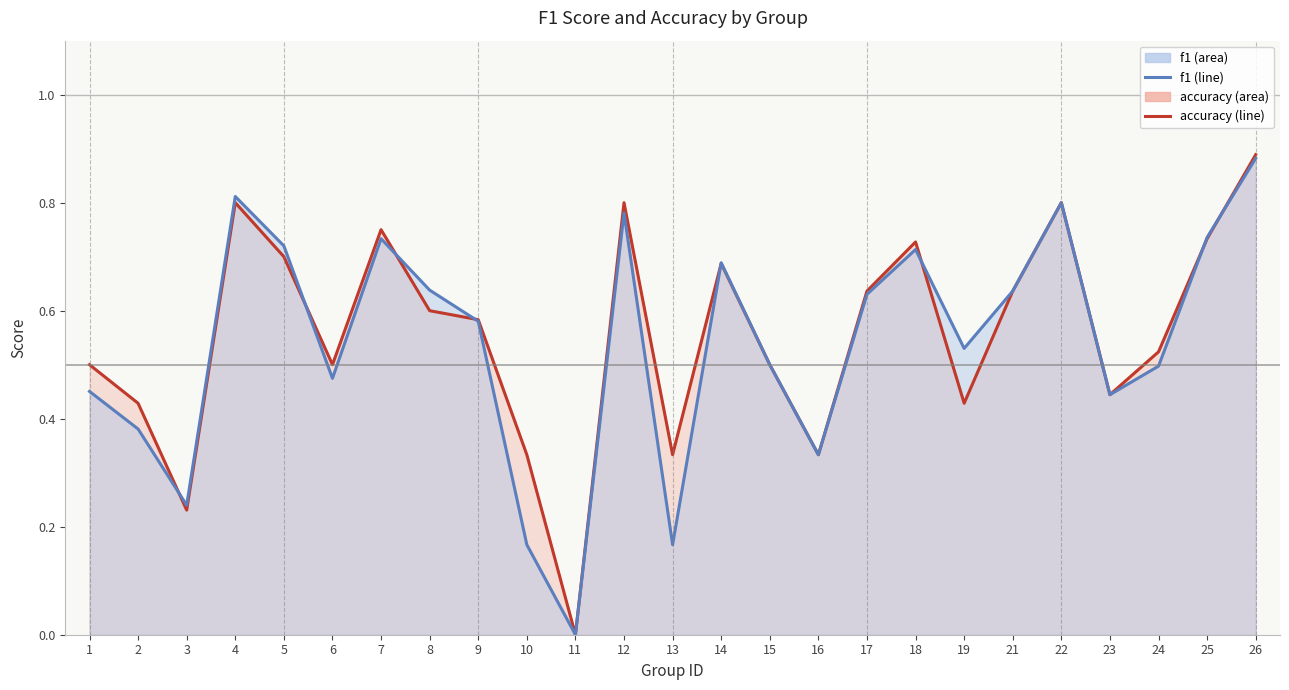

What is the total value across all series at 13?

0.5